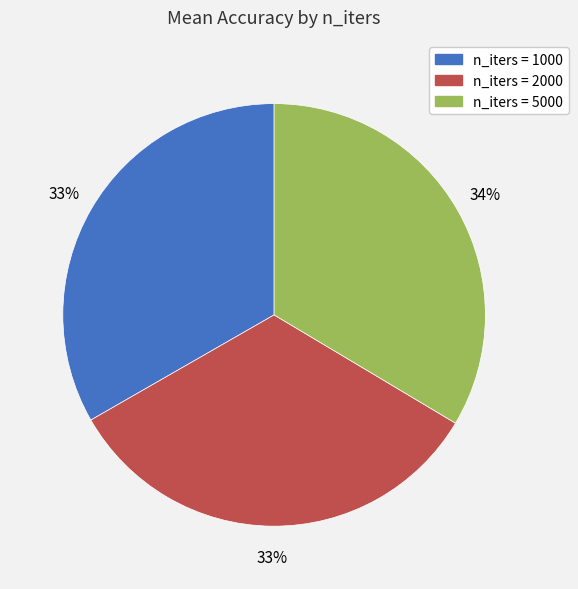

True or false: n_iters = 1000 accounts for 33% of the total.

True